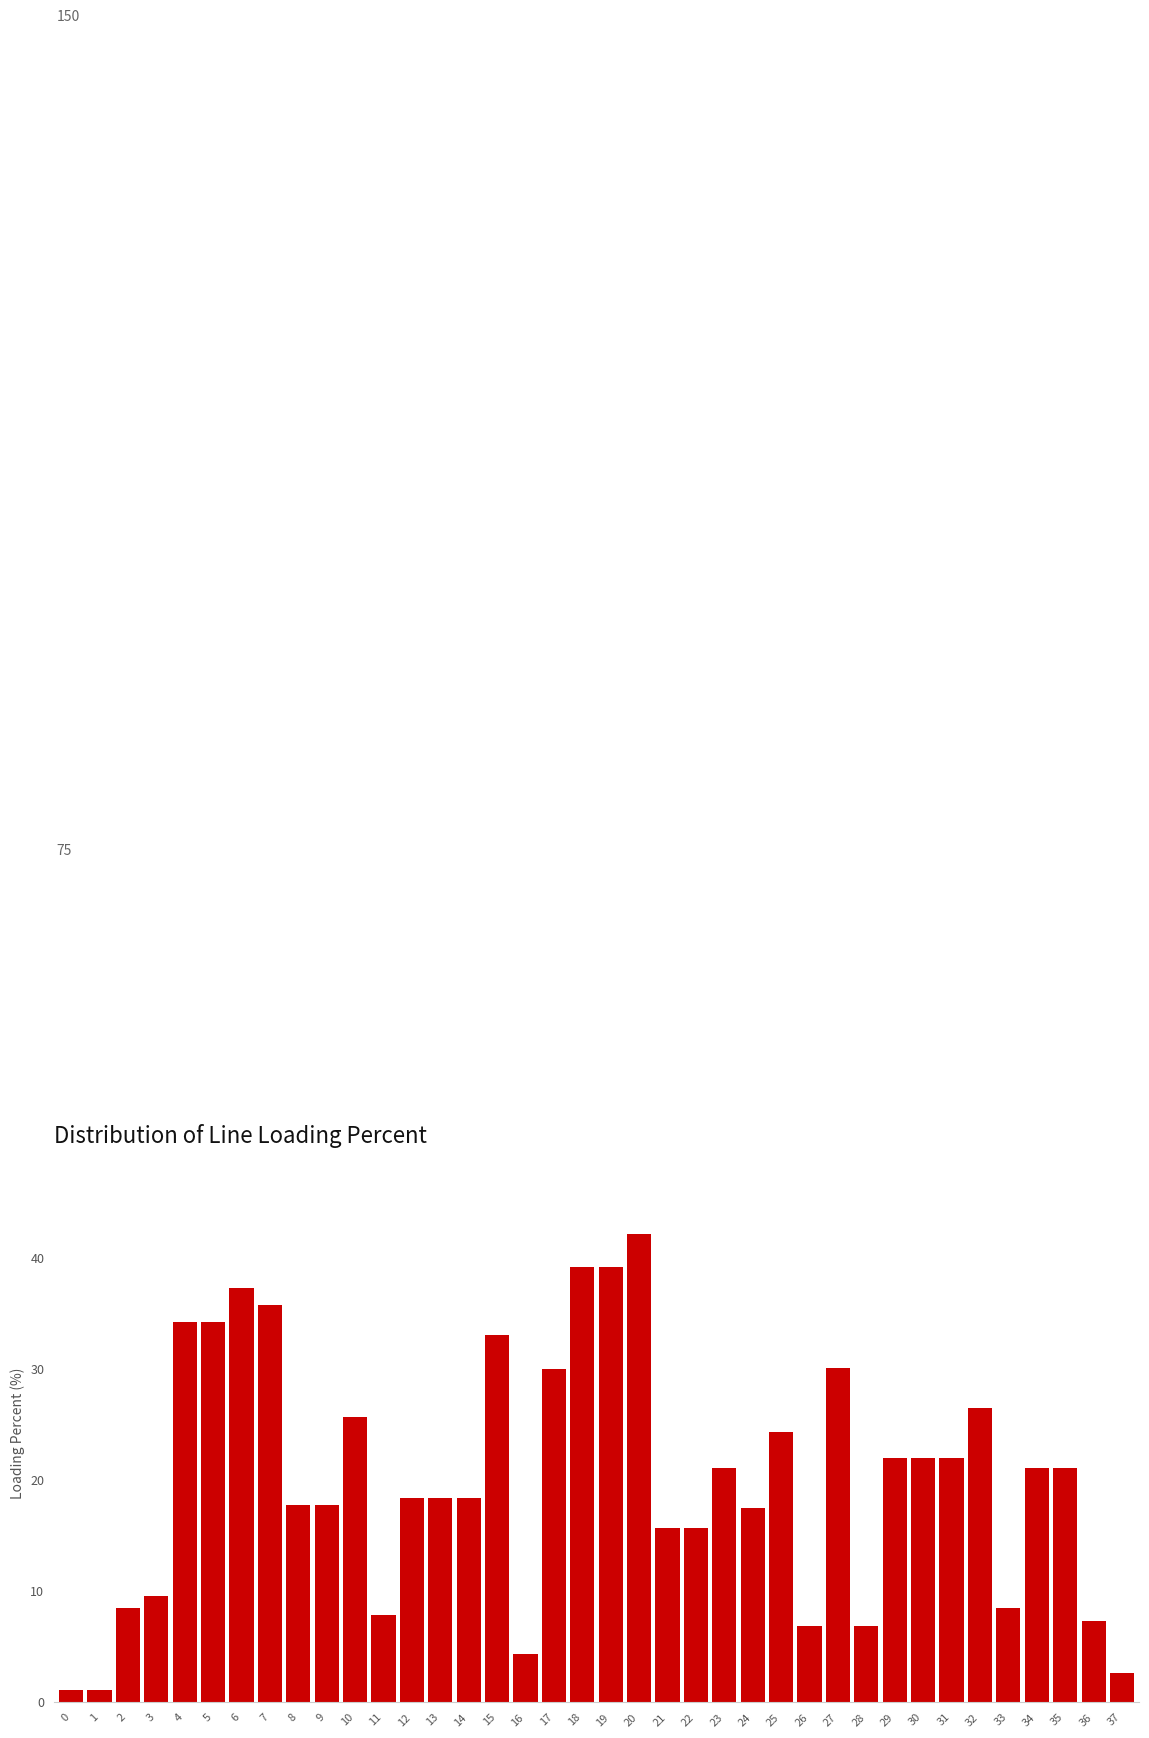

What is the change in value from 3 to 31?

+12.4